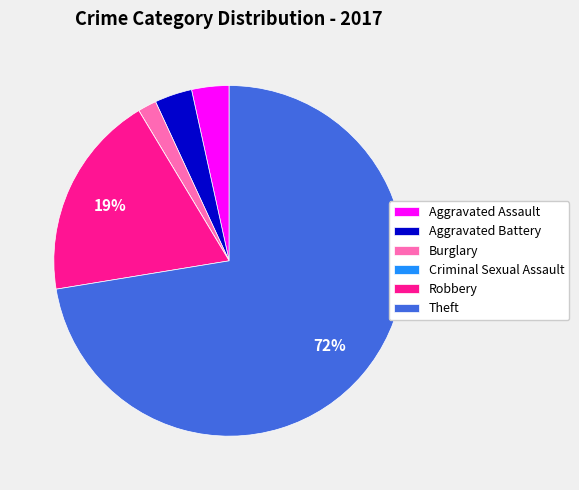

Is there a majority slice in this chart?

Yes